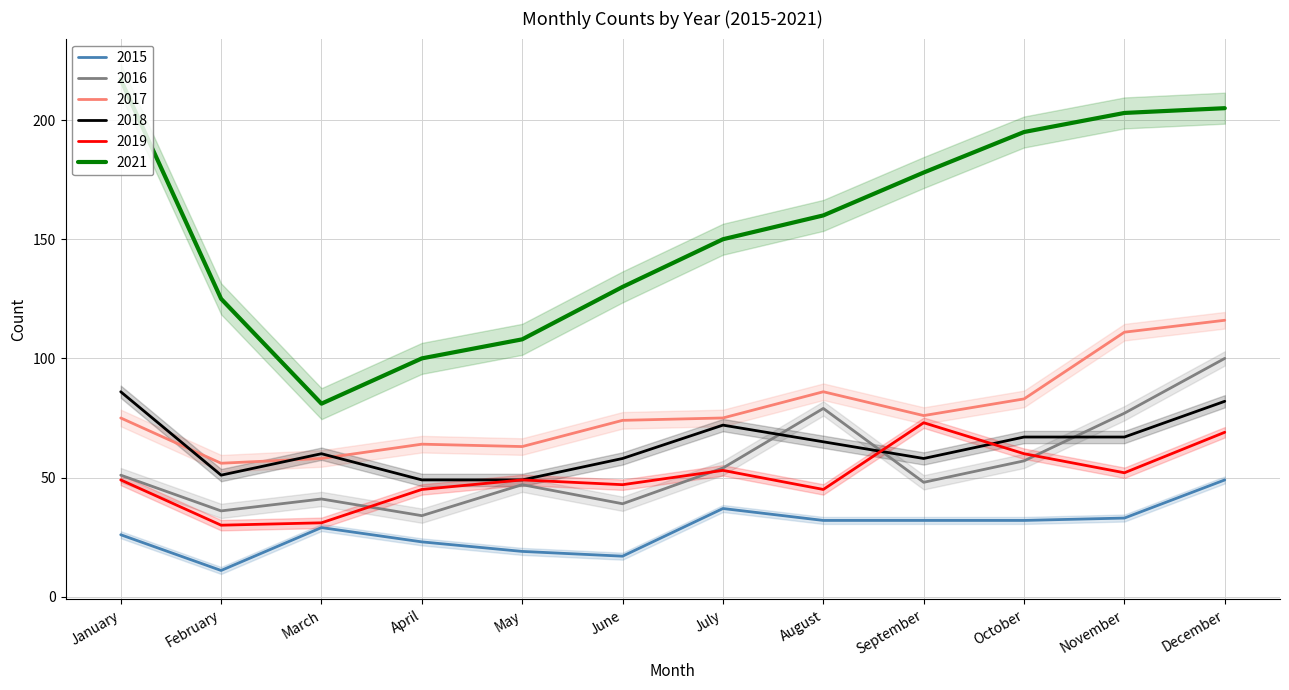

Rank the series by their maximum value, from highest to lowest.

2021, 2017, 2016, 2018, 2019, 2015